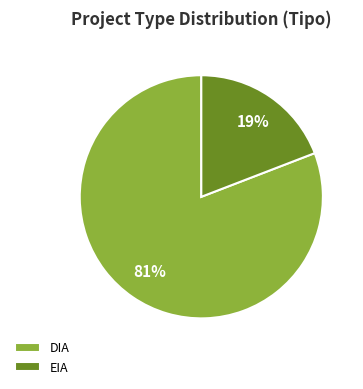

Is the sum of DIA and EIA greater than half?

Yes